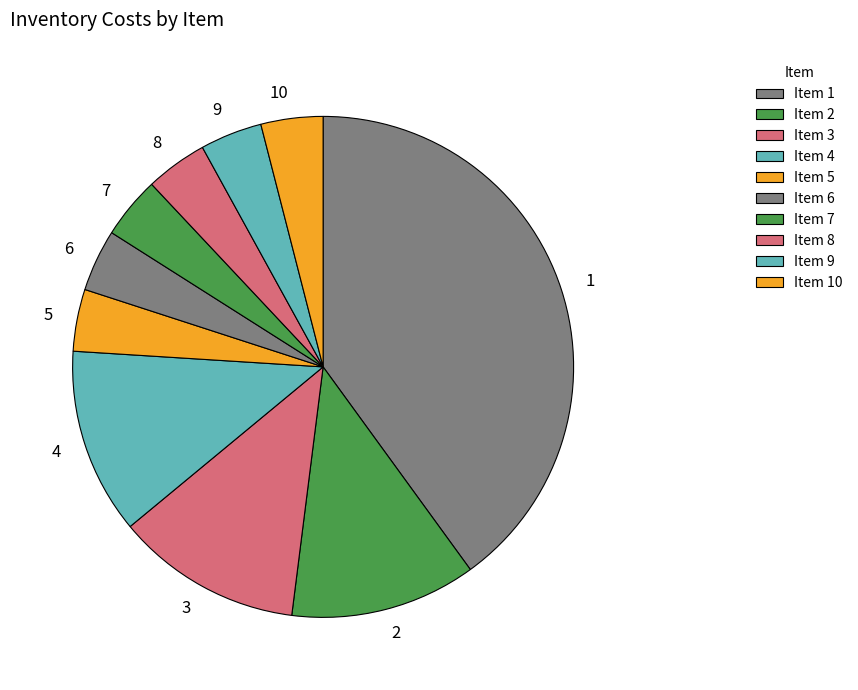

Do 6 and 9 together represent more than half of the pie?

No